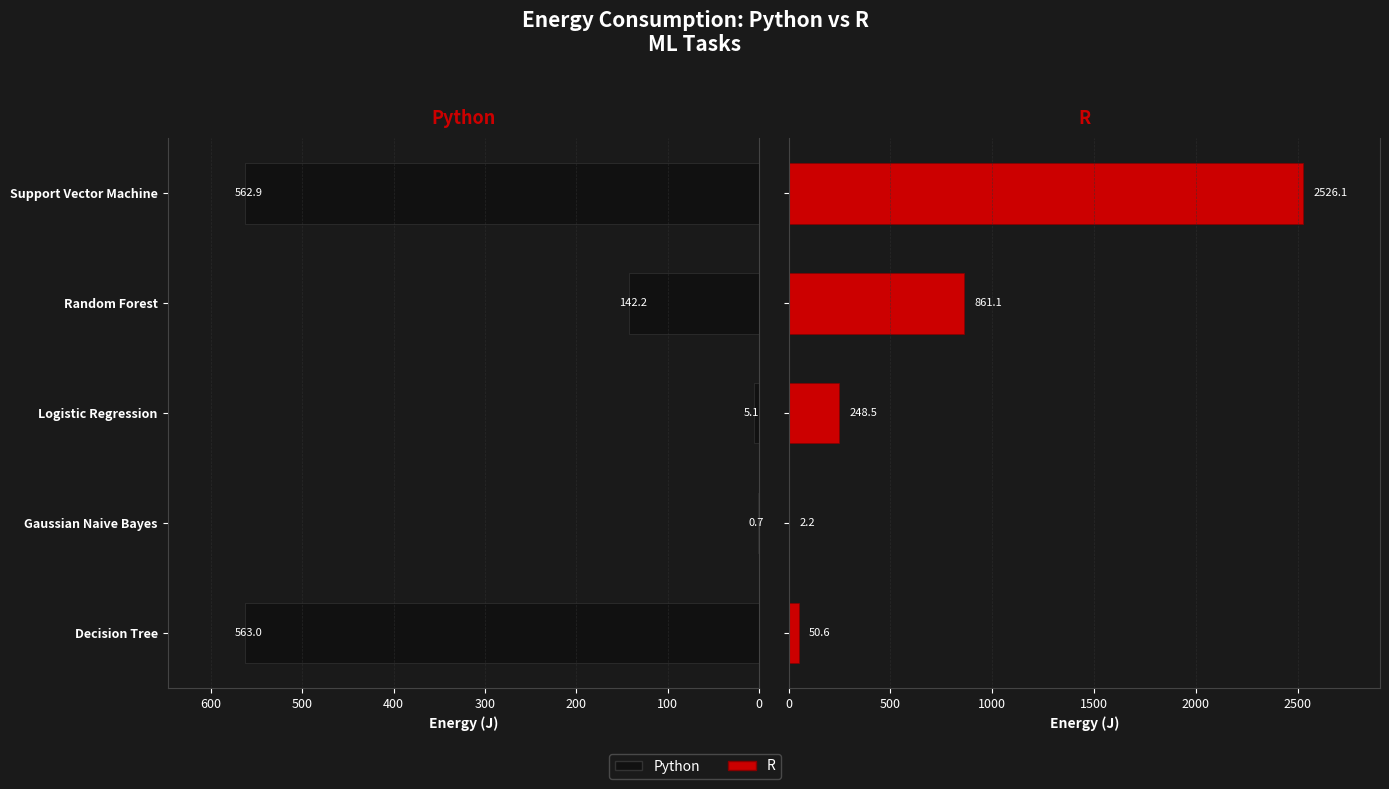

How many bars are there in each group?

2